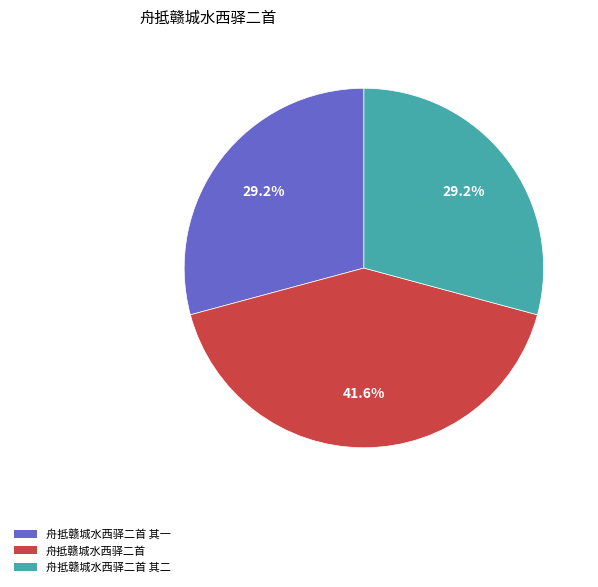

How many segments does this pie chart have?

3